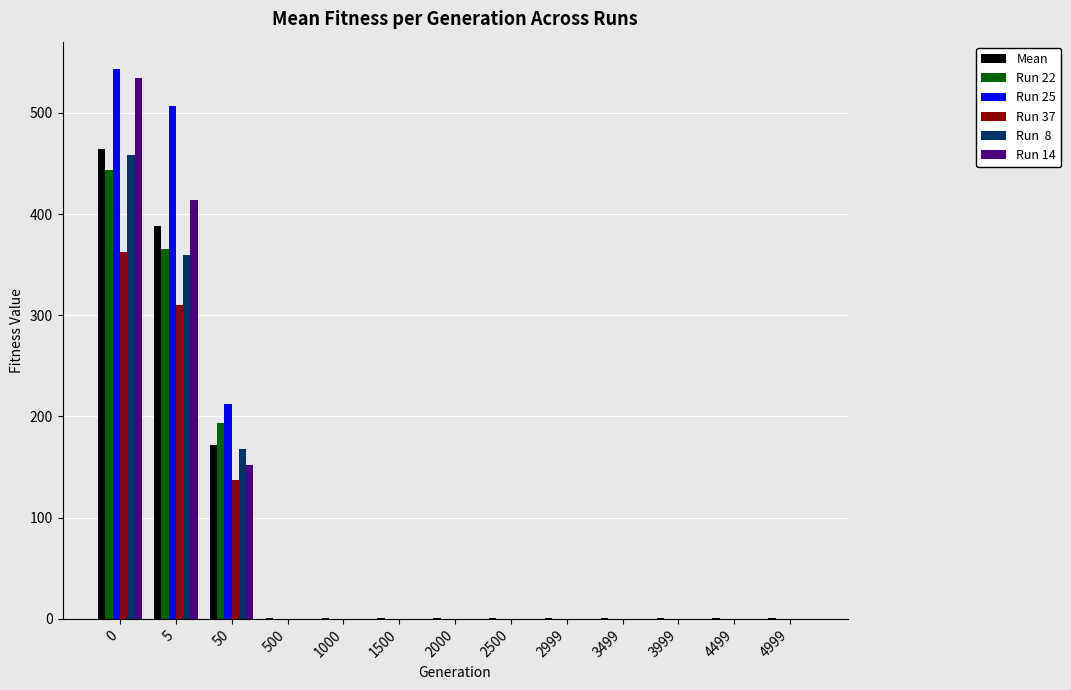

What is the greatest value displayed?

543.1